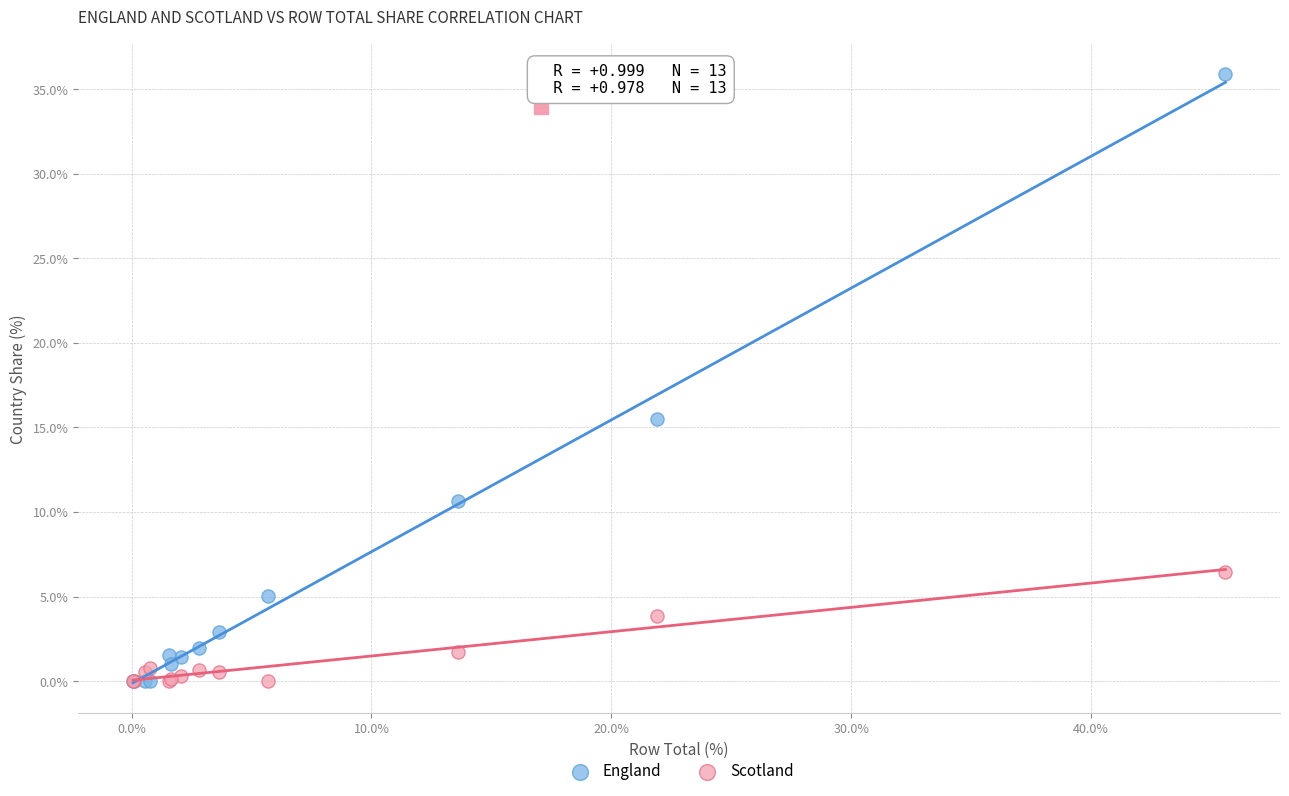

Which series has the widest spread of Y values?

England